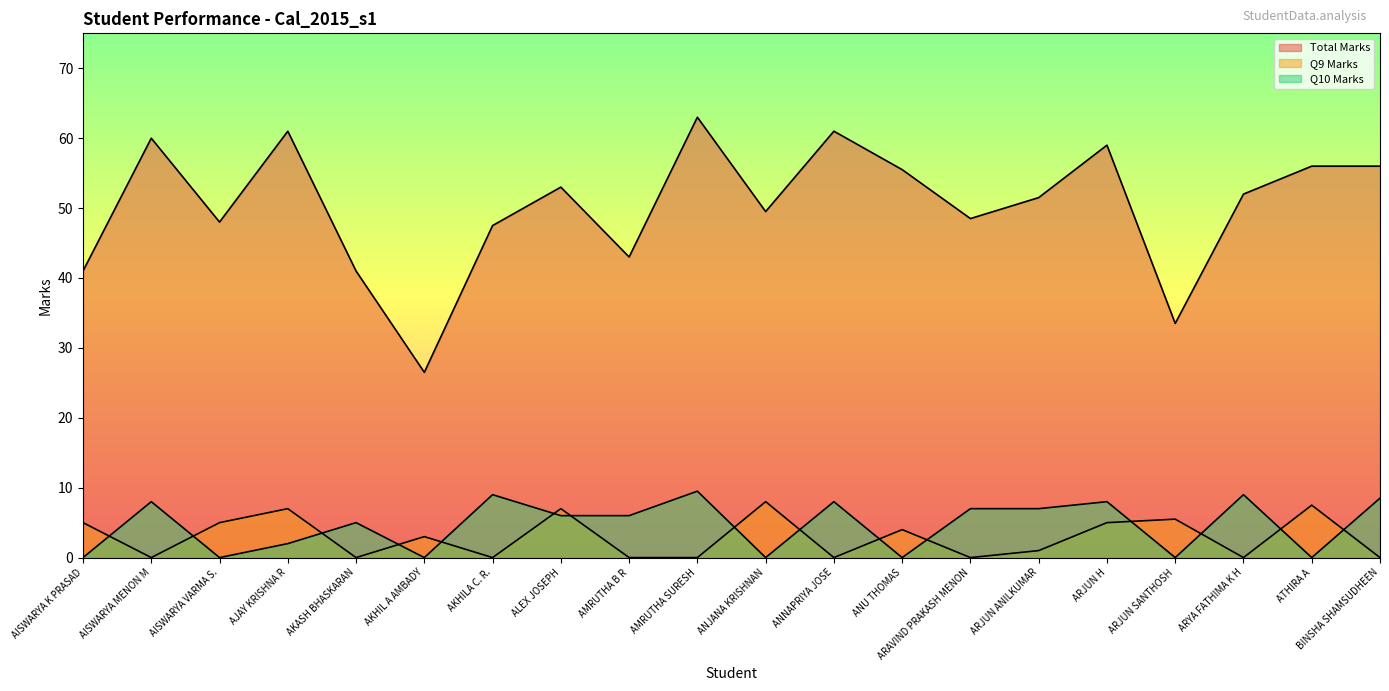

At which label is Total Marks closest to 44?

AMRUTHA B R